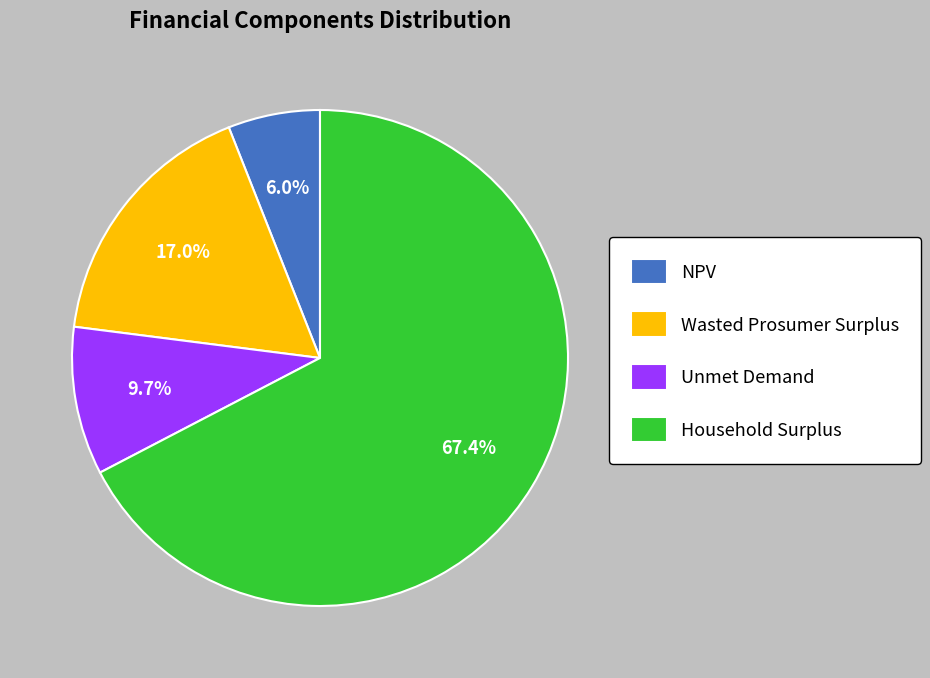

Approximately how many times larger is the value at Unmet Demand compared to Wasted Prosumer Surplus?

0.6